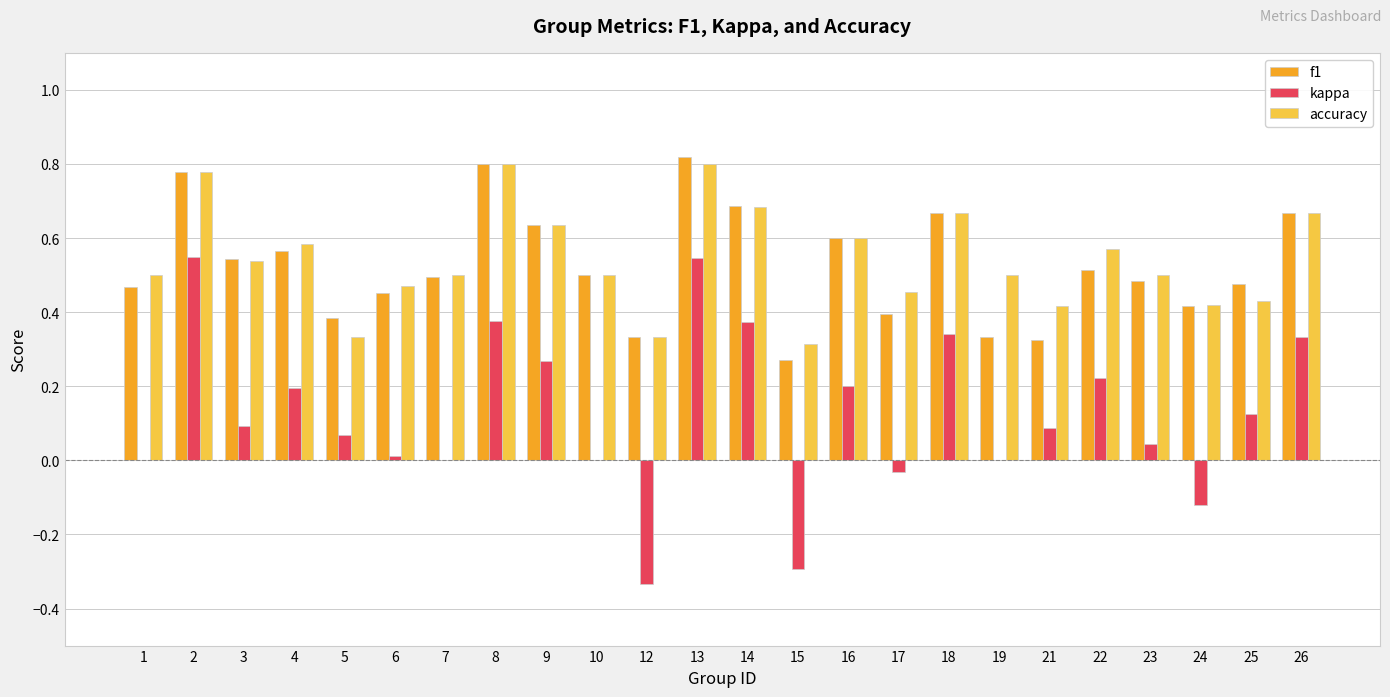

What is the total value across all series at 4?

1.3